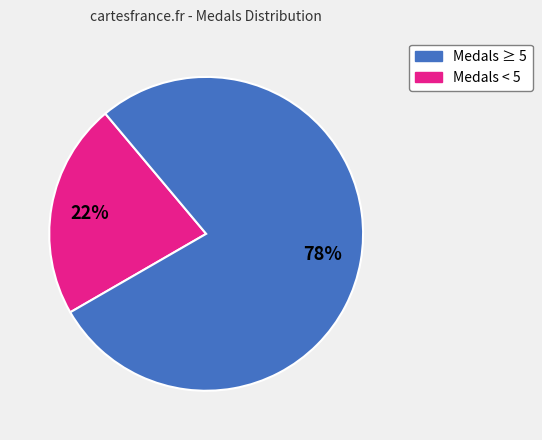

To the nearest percent, what is the difference between the largest and smallest slice percentages?

56%